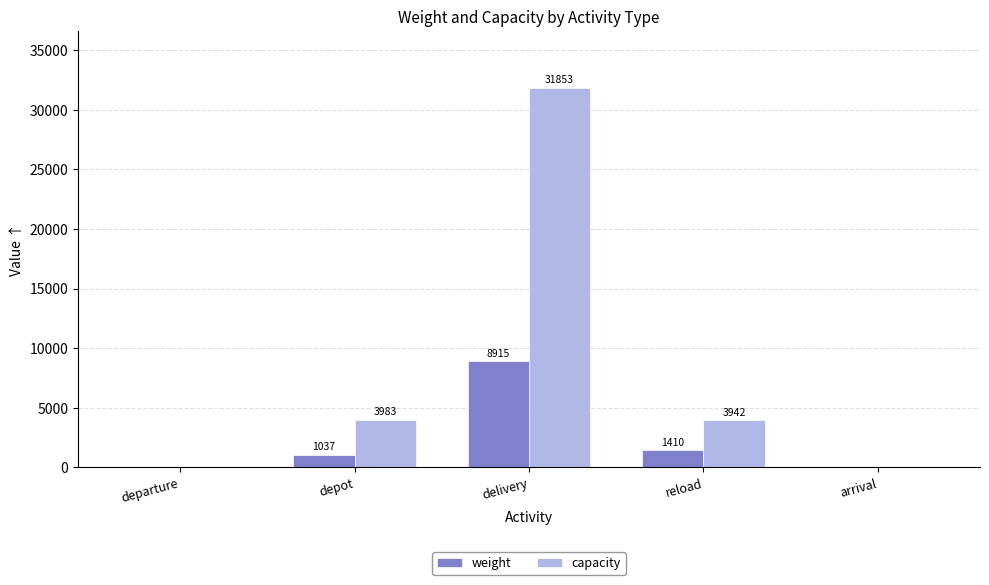

Are the bars horizontal?

No